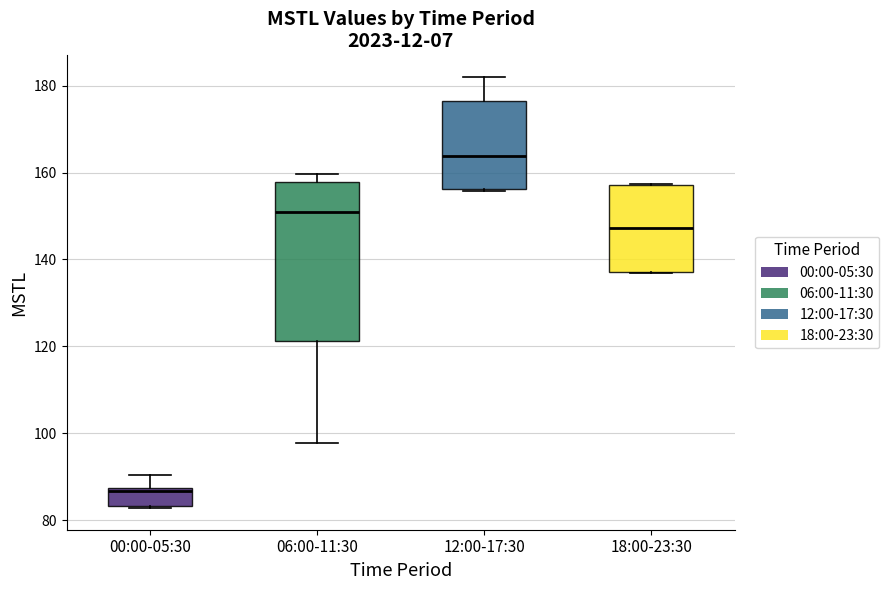

Comparing the boxes themselves (not the whiskers), which one is the tallest?

06:00-11:30